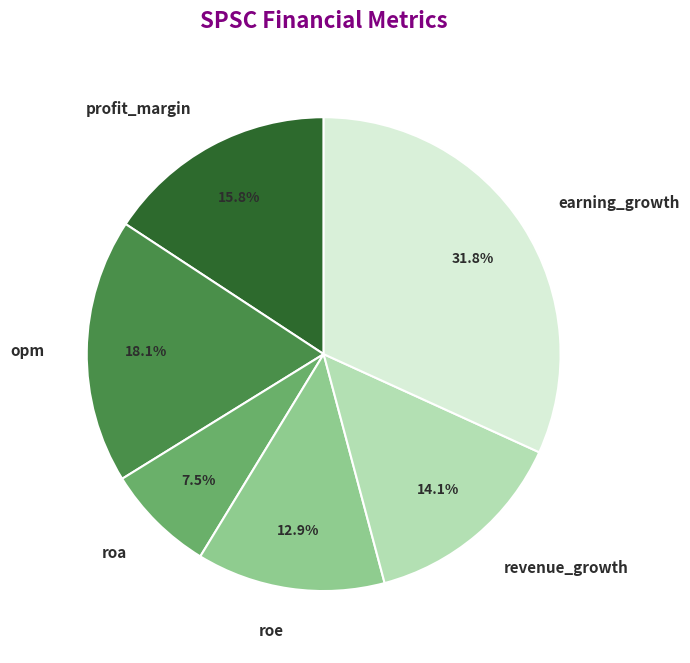

Does any single category account for the majority?

No